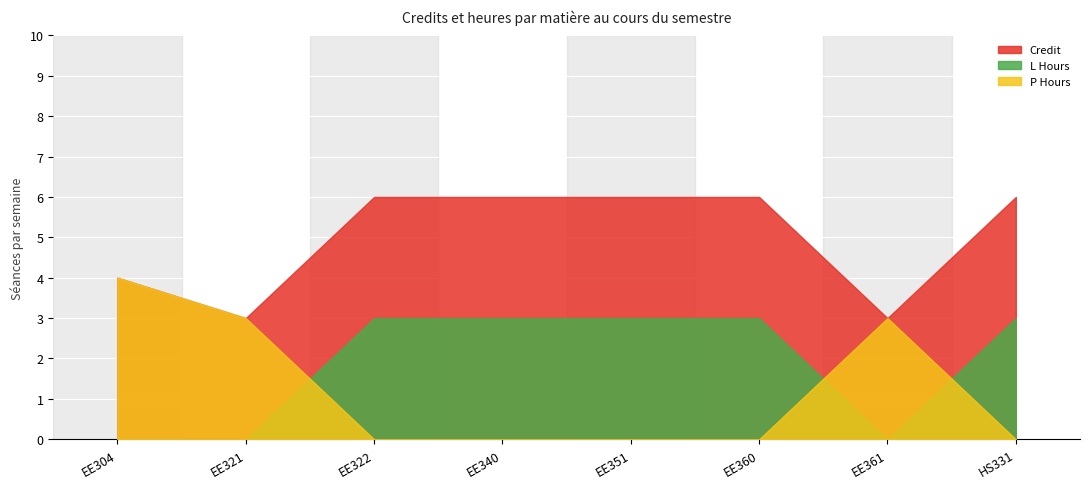

The value of L_hours at EE322 is 5. True or false?

False